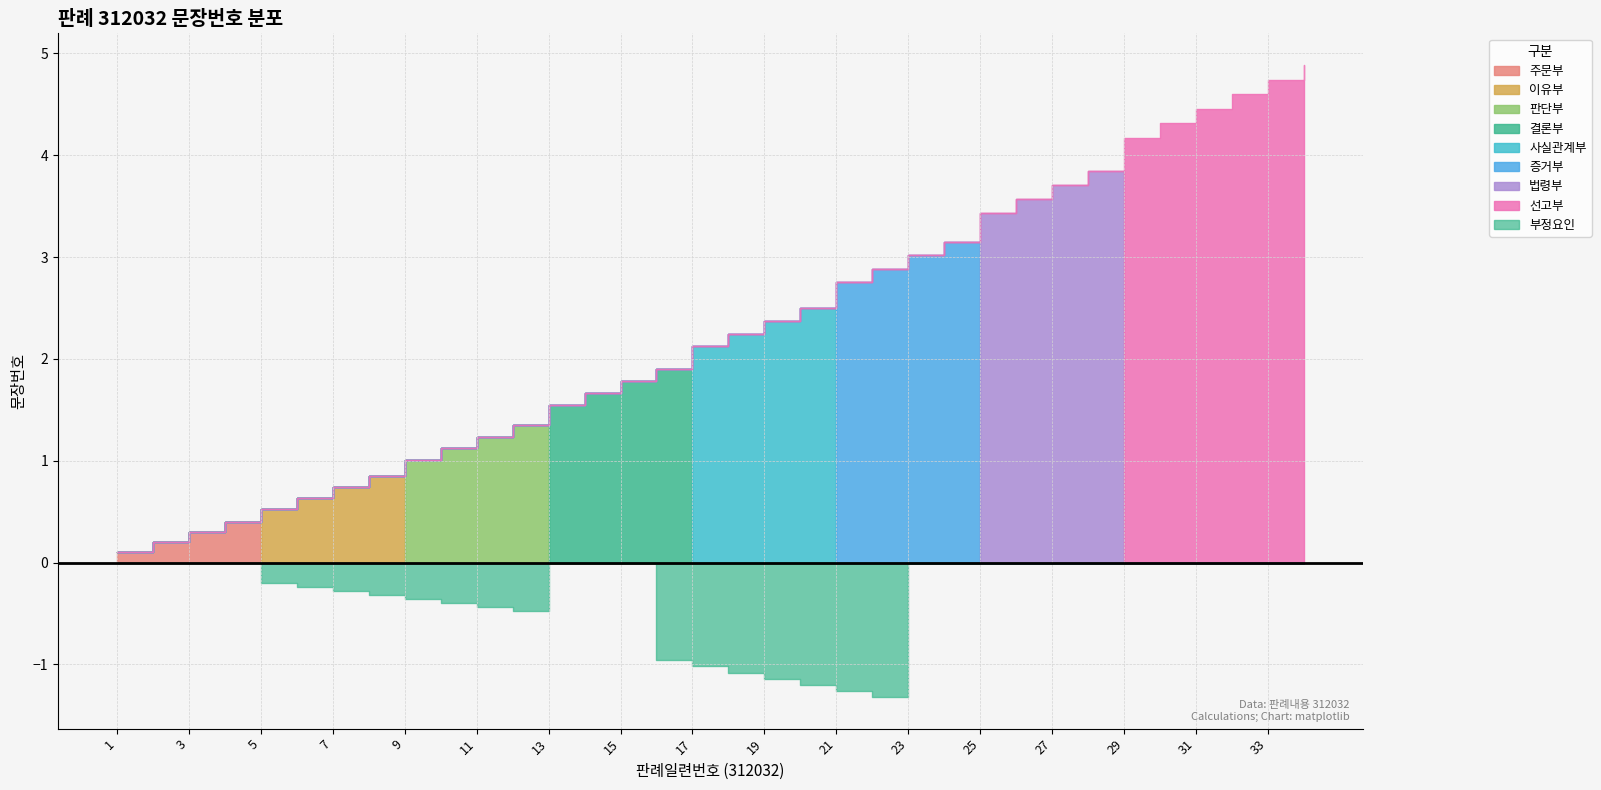

Rank the categories by value from highest to lowest.

34, 33, 32, 31, 30, 29, 28, 27, 26, 25, 24, 23, 22, 21, 20, 19, 18, 17, 16, 15, 14, 13, 12, 11, 10, 9, 8, 7, 6, 5, 4, 3, 2, 1